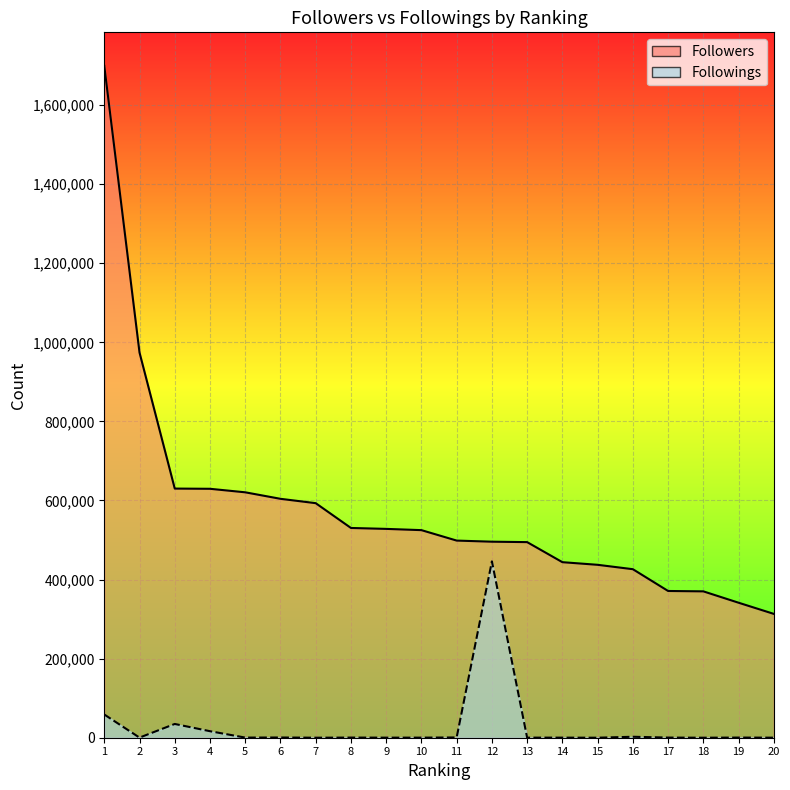

Which series changed the most between 10 and 18?

Followers